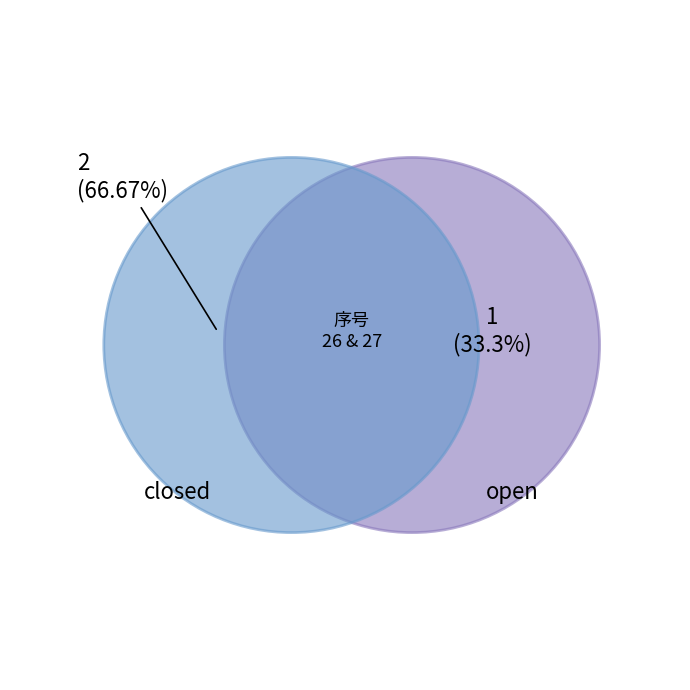

What percentage is the 27 slice, to the nearest percent?

33%